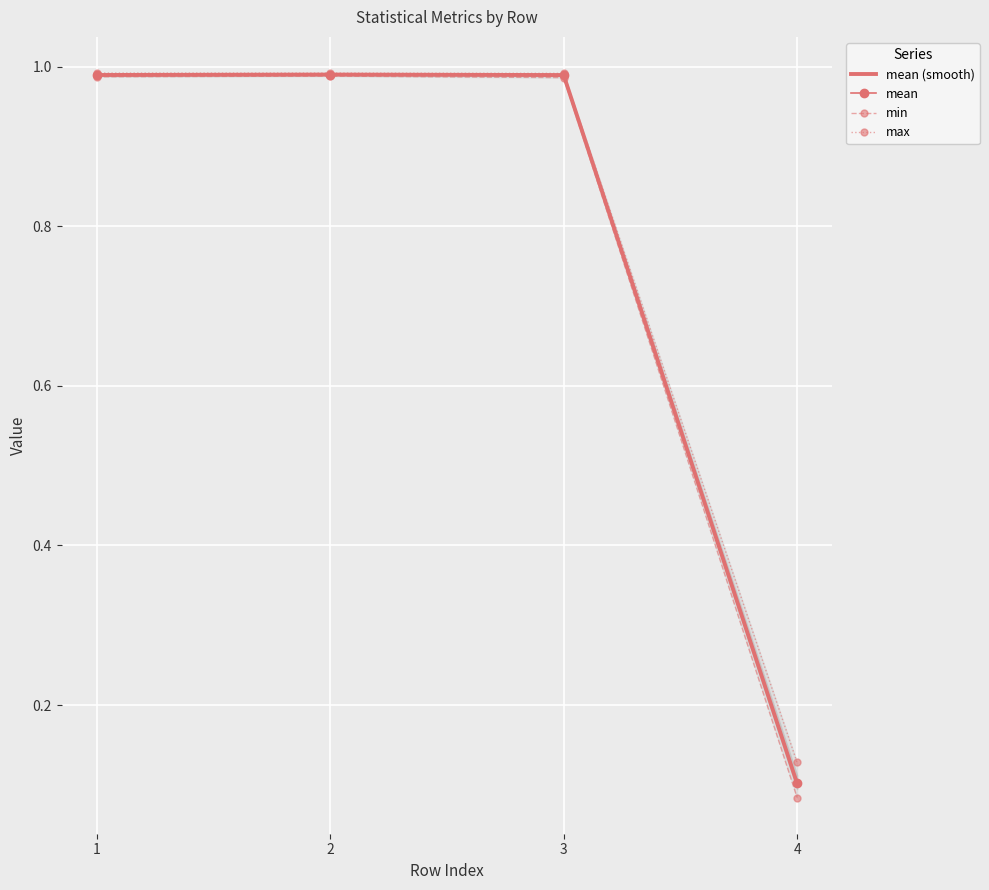

How many interior local peaks does the mean (smooth) series have?

1